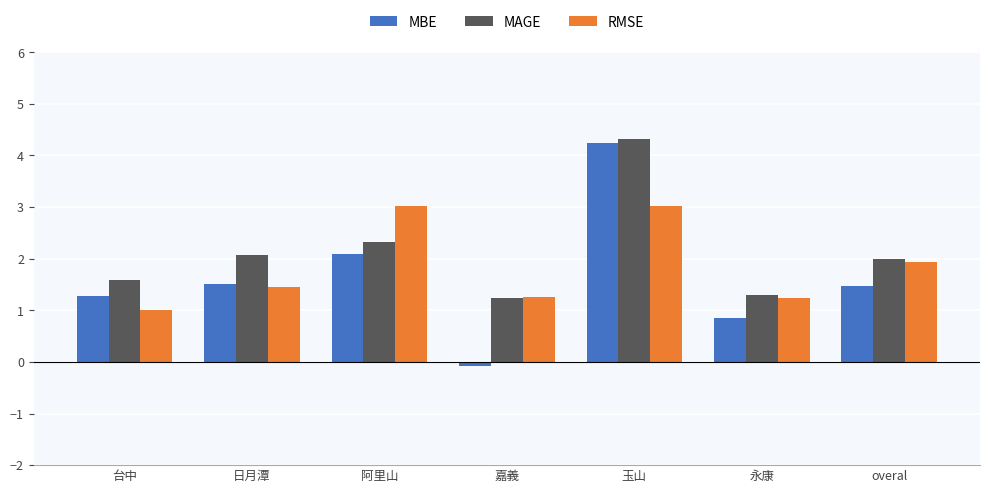

What is the label of the 1st bar from the right?

overal